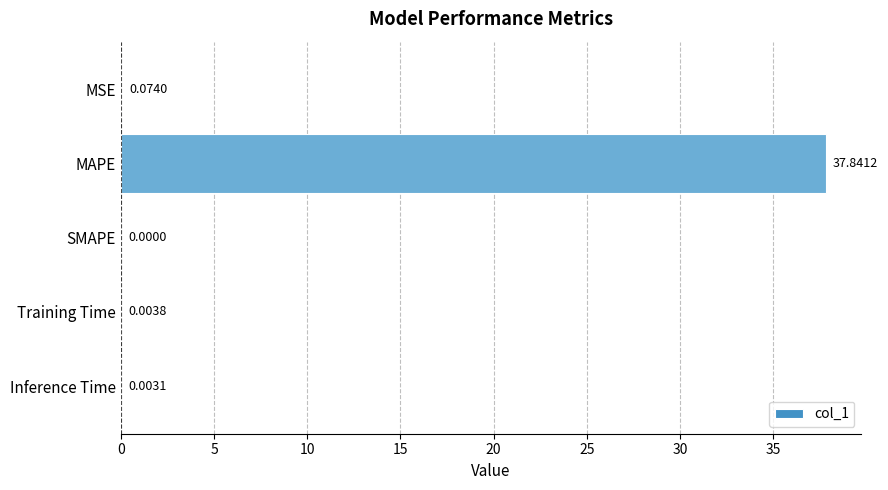

At which category does the chart reach its peak across all series?

MAPE